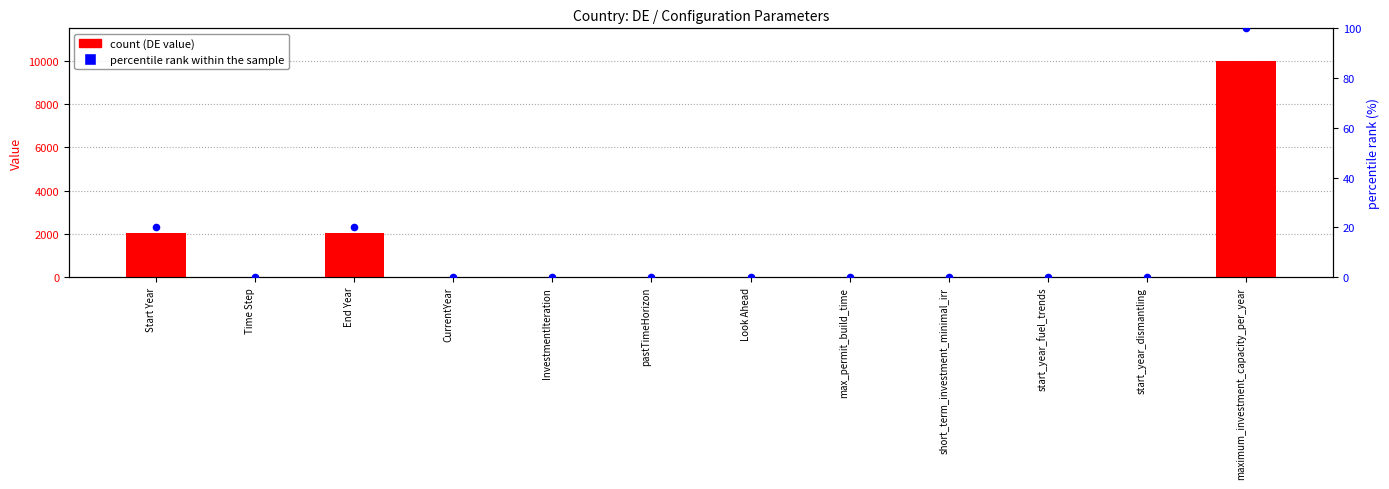

At how many categories does at least one series exceed 798?

3